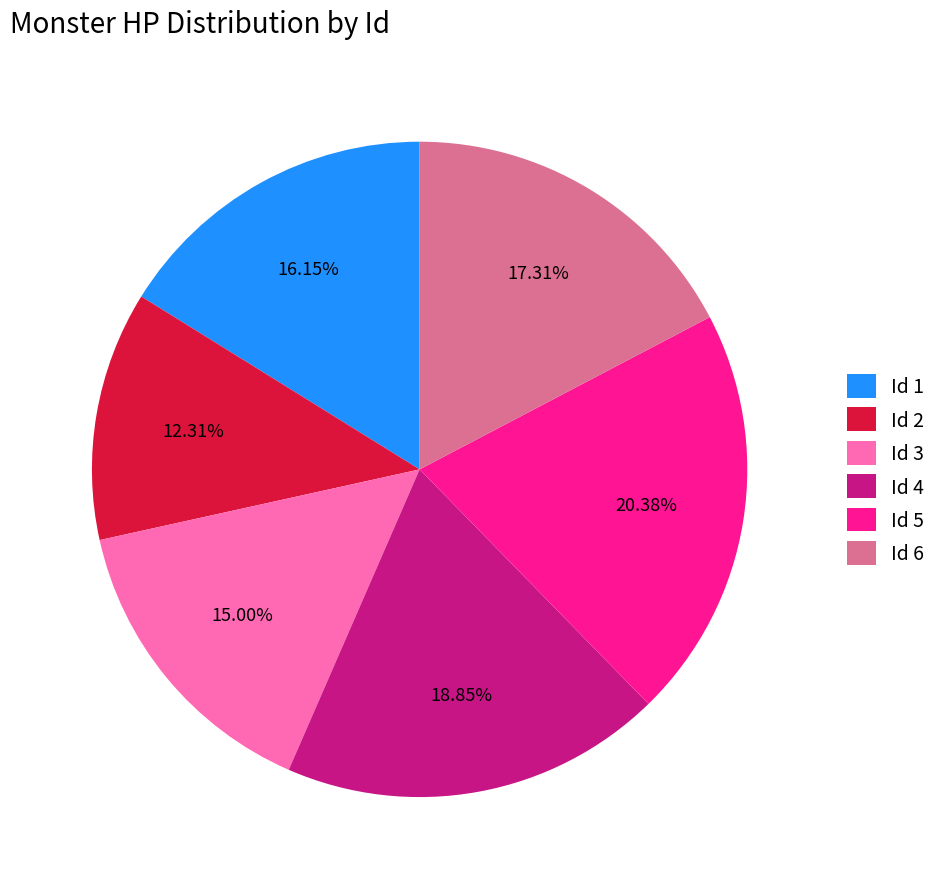

Approximately how many times larger is the value at Id 1 compared to Id 4?

0.9